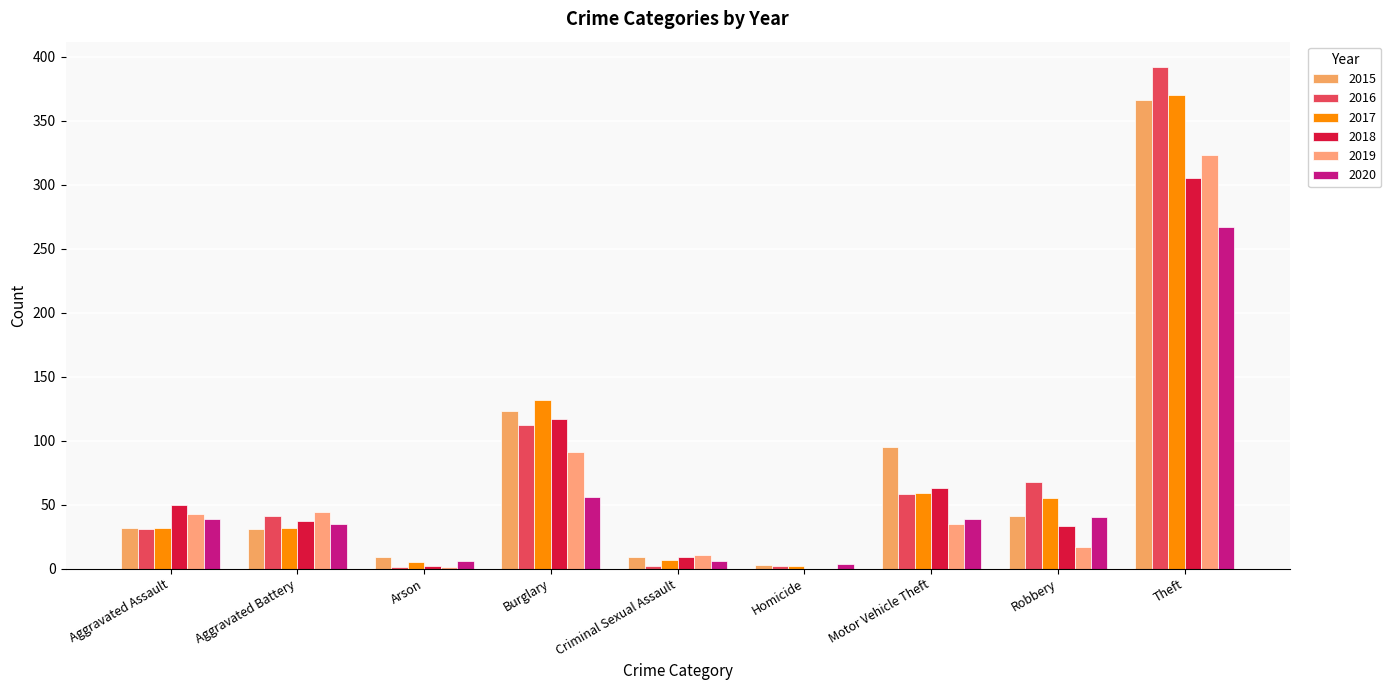

What is the sum of the 2017 values at Arson and Burglary?

137